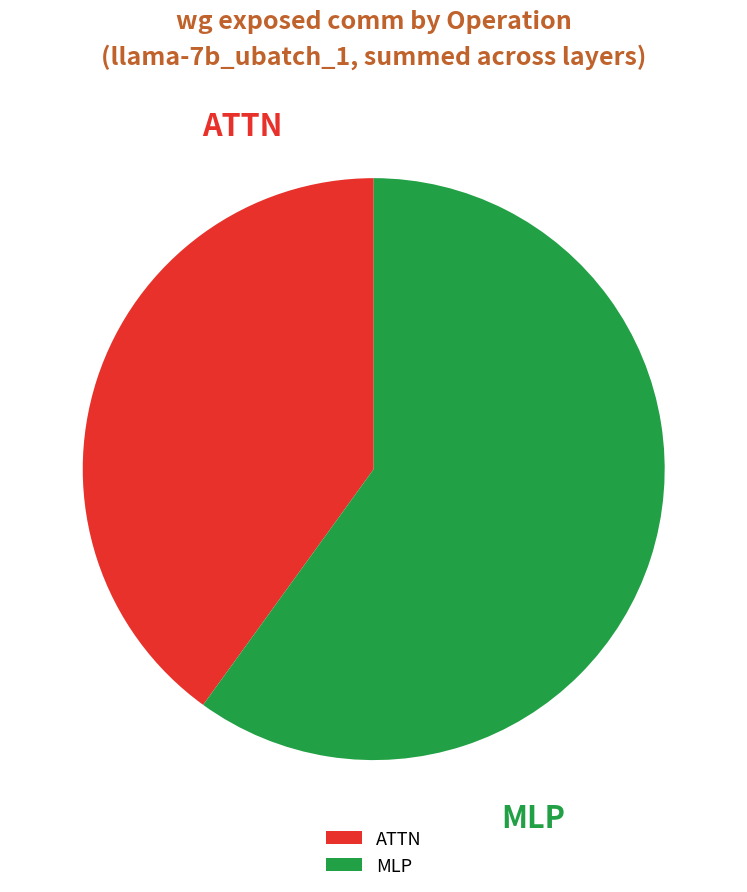

What percentage is the MLP slice, to the nearest percent?

60%